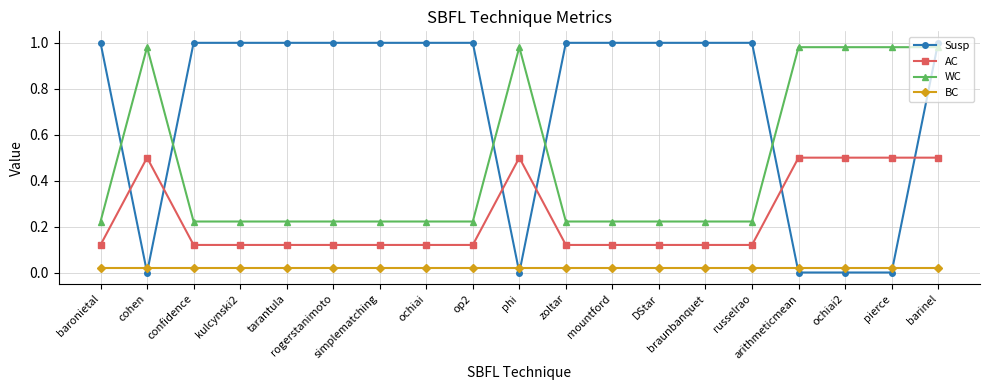

What is the sum of the Susp values at braunbanquet and kulcynski2?

2.0